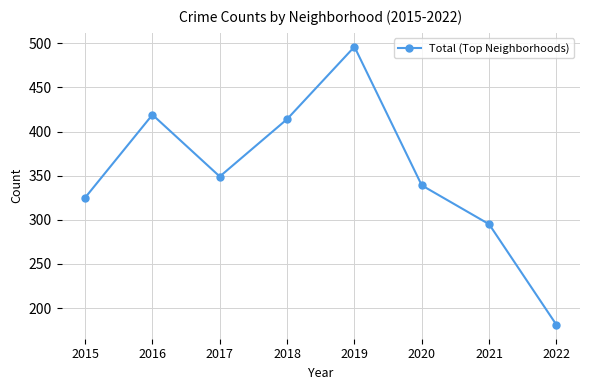

What value does the data have at 2022, to the nearest 5?

180